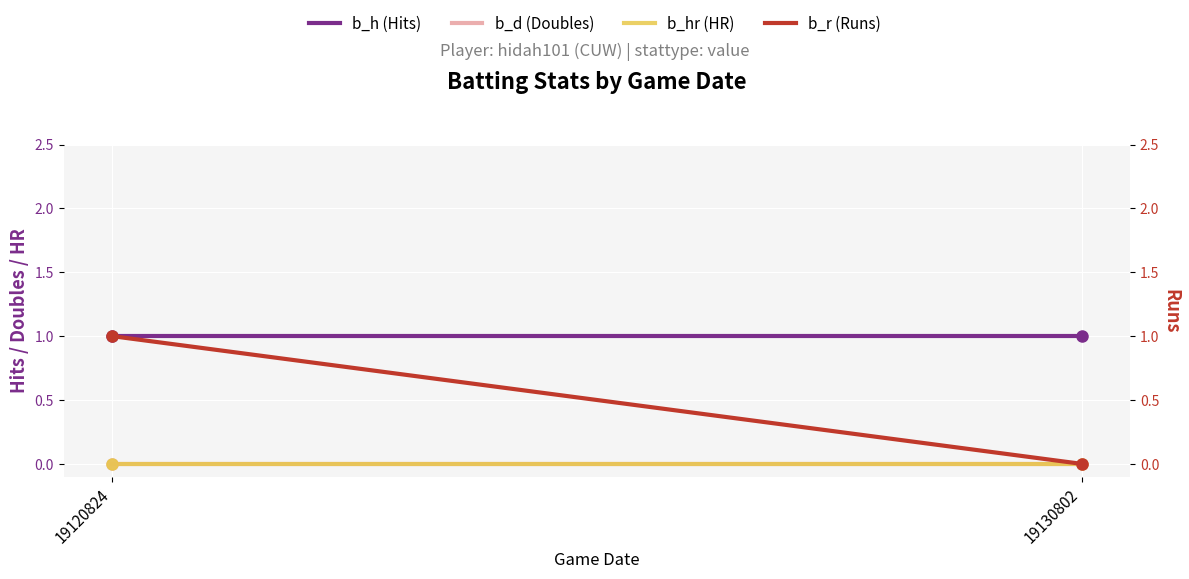

Which series reaches the maximum Y coordinate?

b_h (Hits)